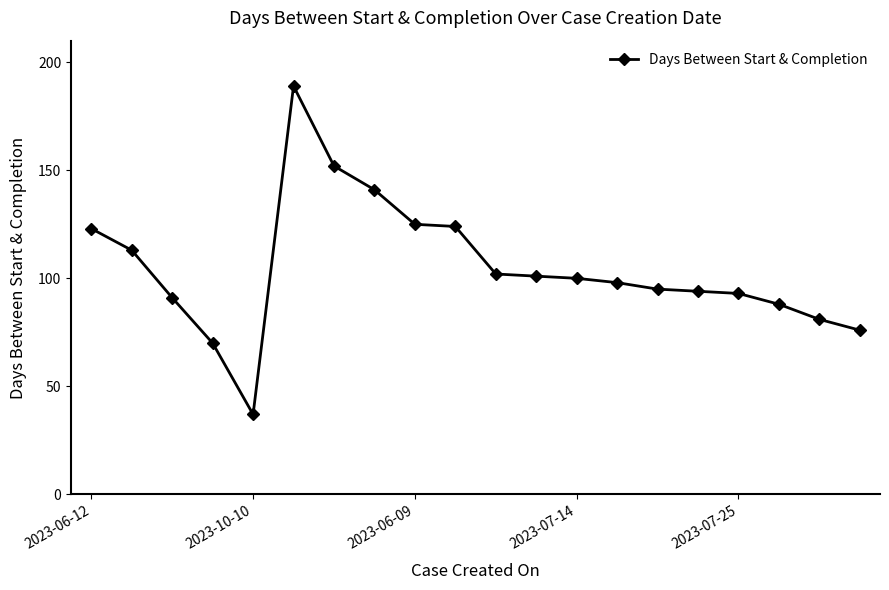

What is the value of the 14th point from the left?

98